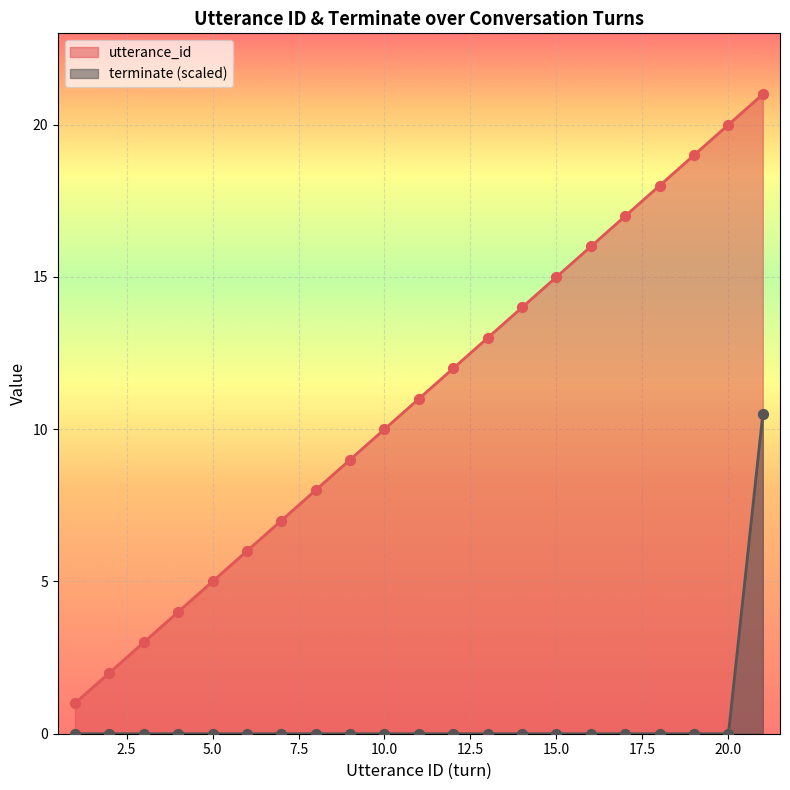

Which series has the widest spread of Y values?

utterance_id